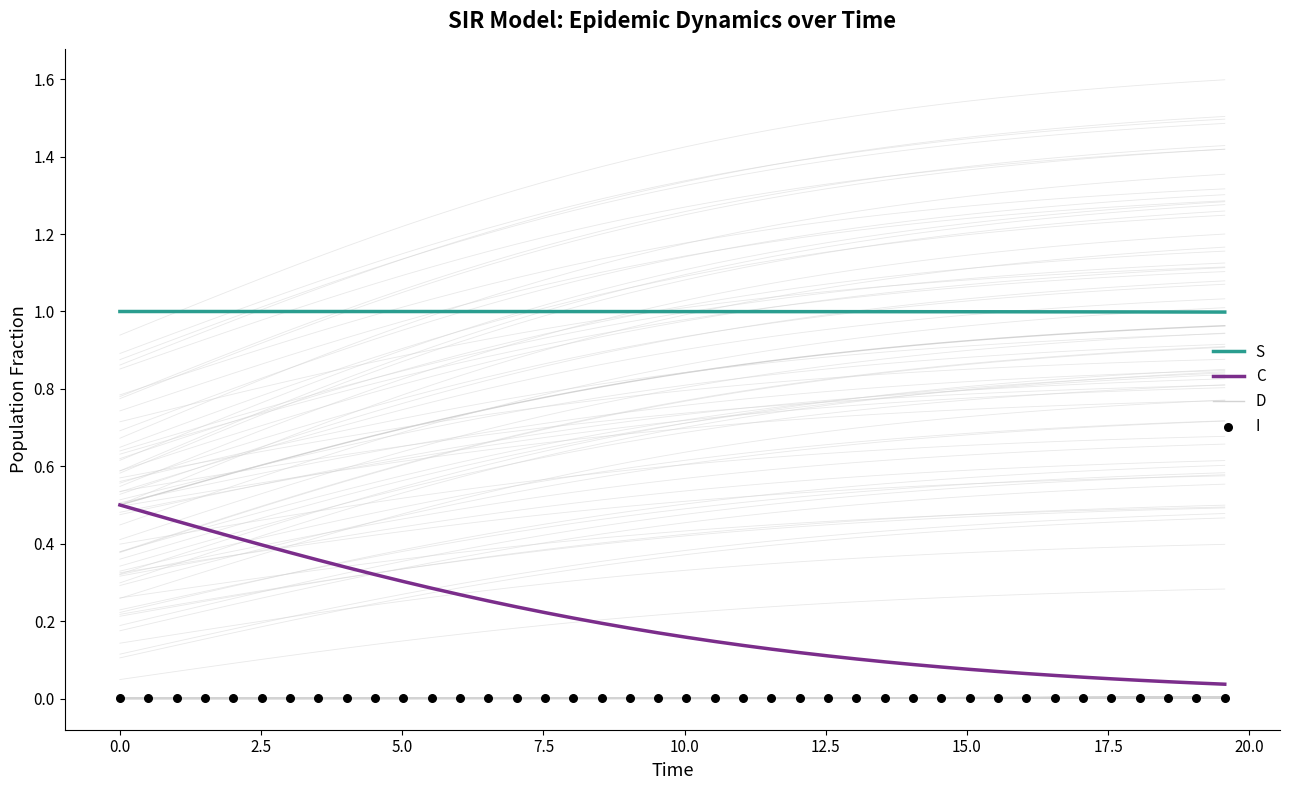

Which series has the largest total across all categories?

S